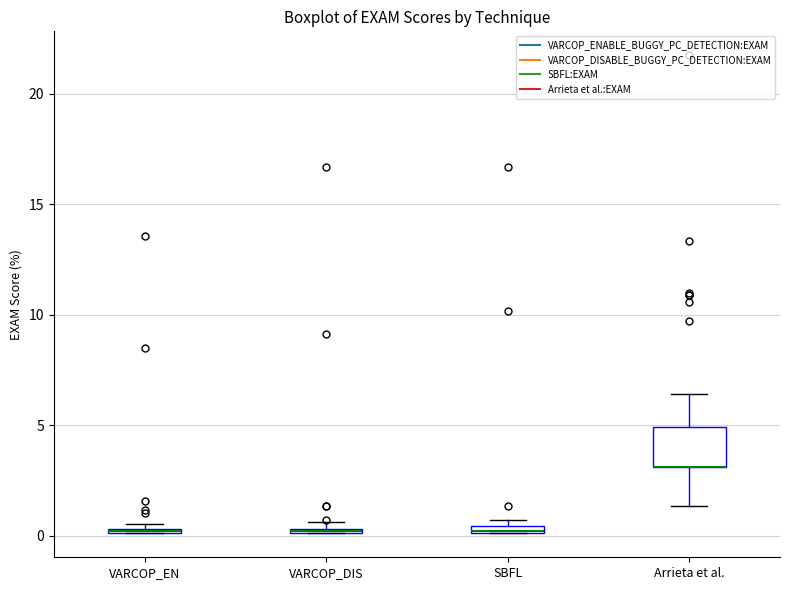

Where is the upper edge of the box for SBFL on the y-axis? The values are not printed on the chart, so give them approximately, as read against the axis.

0.5